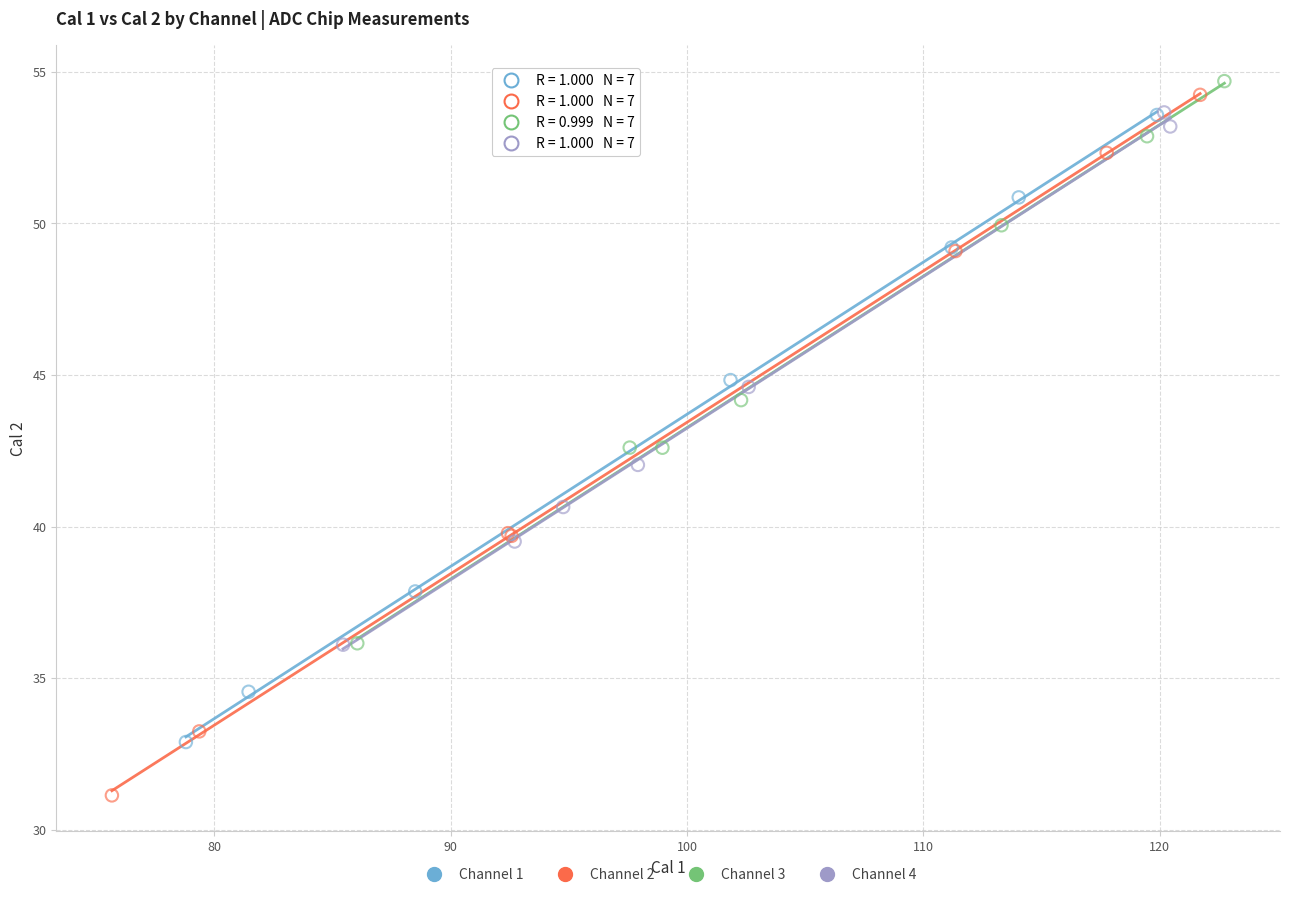

Which series reaches the minimum Y coordinate?

Channel 2